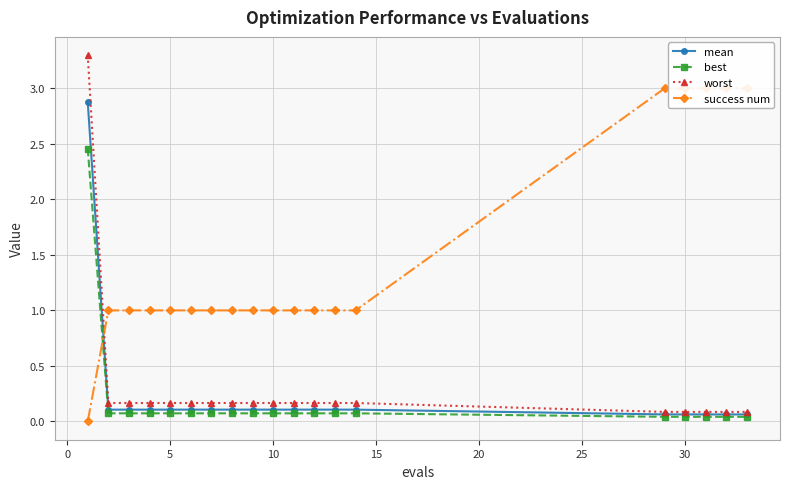

Which series has the largest range (max minus min)?

worst